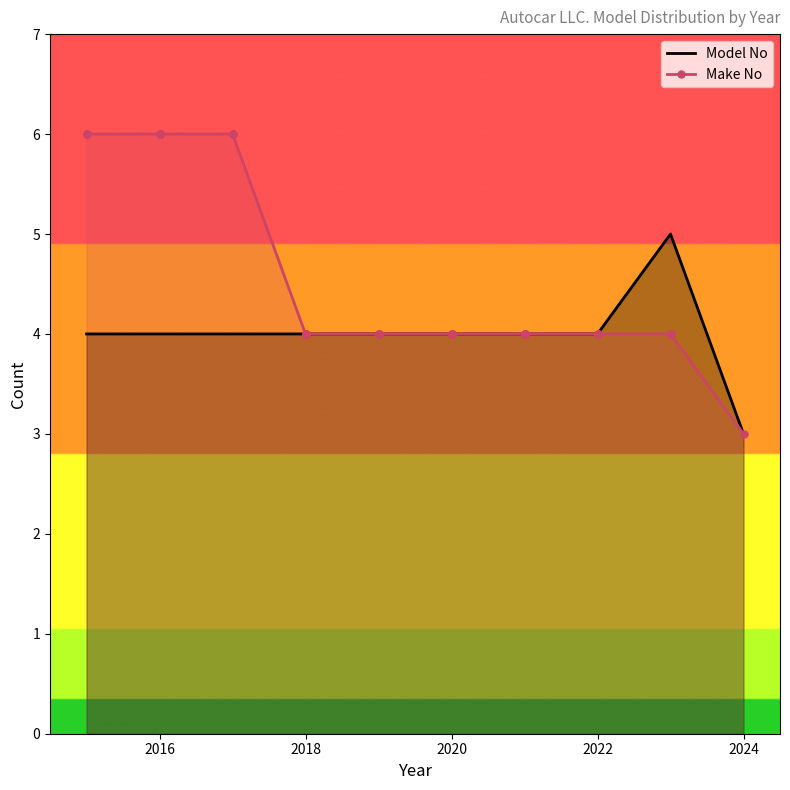

Is the value of Model No at 7 greater than the value of Make No at 20?

No